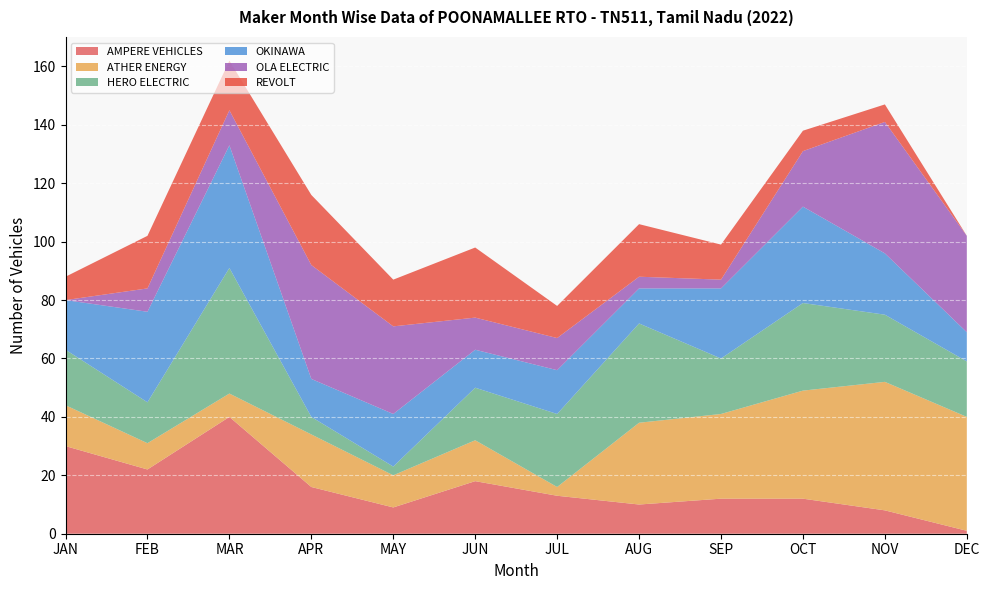

Reading left to right, what are all the values shown in this chart?

AMPERE VEHICLES: 30	22	40	16	9	18	13	10	12	12	8	1
ATHER ENERGY: 14	9	8	18	11	14	3	28	29	37	44	39
HERO ELECTRIC: 19	14	43	6	3	18	25	34	19	30	23	19
OKINAWA: 17	31	42	13	18	13	15	12	24	33	21	10
OLA ELECTRIC: 0	8	12	39	30	11	11	4	3	19	45	33
REVOLT: 8	18	17	24	16	24	11	18	12	7	6	0